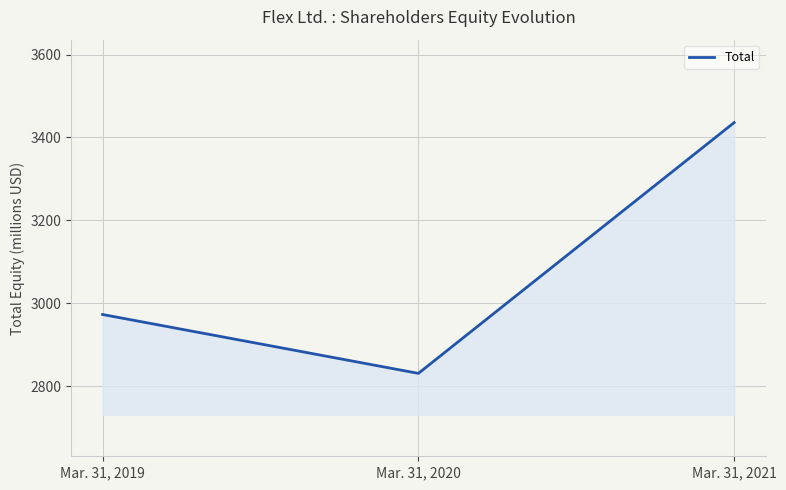

What is the sum of the values at Mar. 31, 2020 and Mar. 31, 2021?

6267